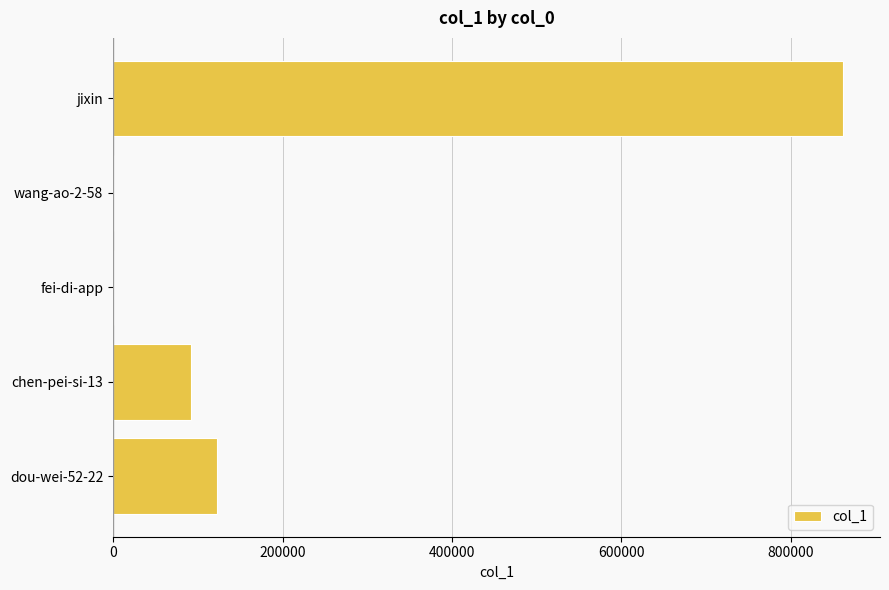

Which has a higher value, jixin or chen-pei-si-13?

jixin